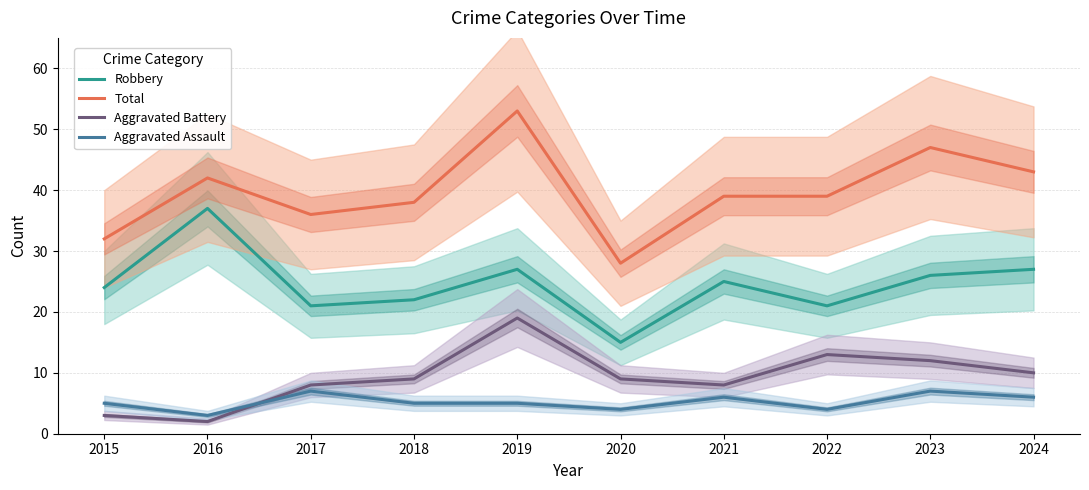

At which category is the sum across all series the highest?

2019